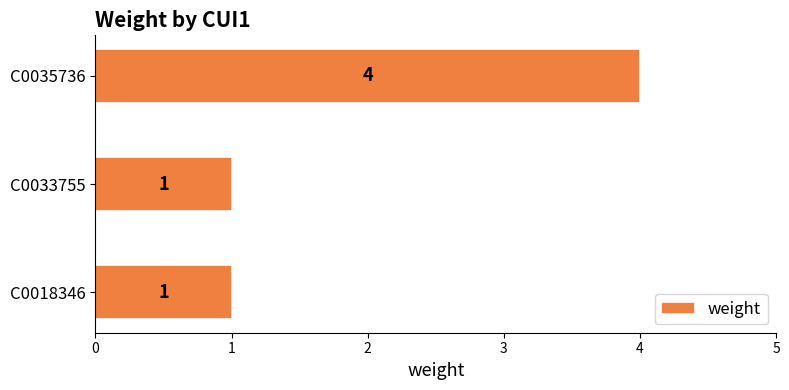

What is the ratio of the value at C0018346 to the value at C0033755?

1.0